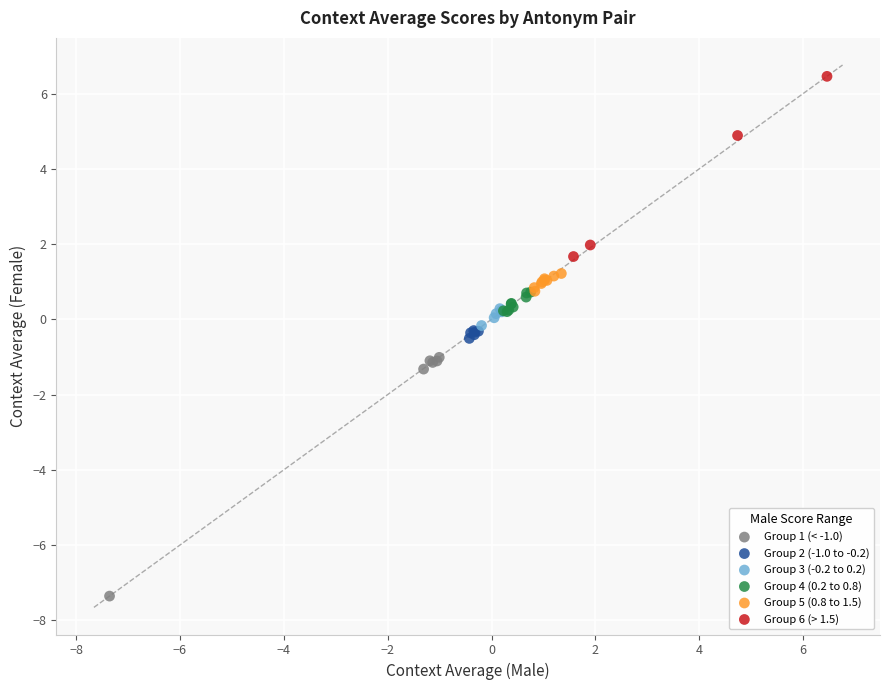

Which series has the widest spread of Y values?

Group 1 (< -1.0)